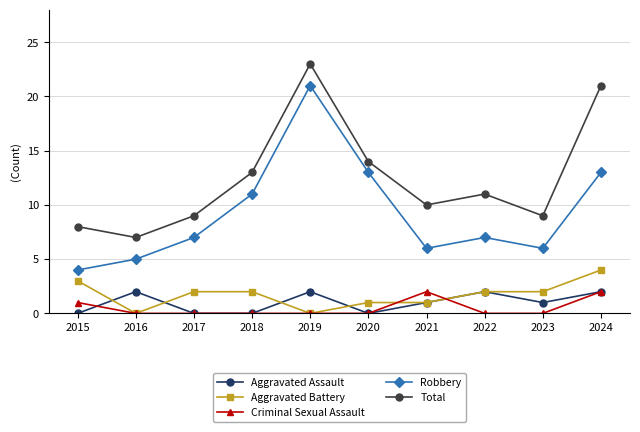

Reading left to right, what are all the values shown in this chart?

Aggravated Assault: 2015=0	2016=2	2017=0	2018=0	2019=2	2020=0	2021=1	2022=2	2023=1	2024=2
Aggravated Battery: 2015=3	2016=0	2017=2	2018=2	2019=0	2020=1	2021=1	2022=2	2023=2	2024=4
Criminal Sexual Assault: 2015=1	2016=0	2017=0	2018=0	2019=0	2020=0	2021=2	2022=0	2023=0	2024=2
Robbery: 2015=4	2016=5	2017=7	2018=11	2019=21	2020=13	2021=6	2022=7	2023=6	2024=13
Total: 2015=8	2016=7	2017=9	2018=13	2019=23	2020=14	2021=10	2022=11	2023=9	2024=21